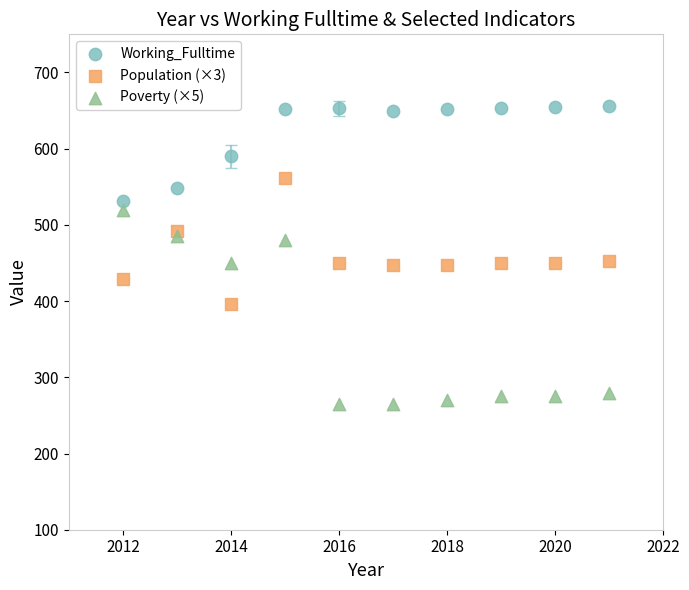

Which series has the largest Y range (max minus min)?

Poverty (×5)